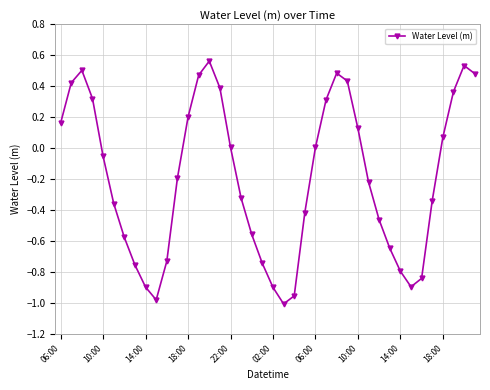

What is the sum of all values?

-7.8